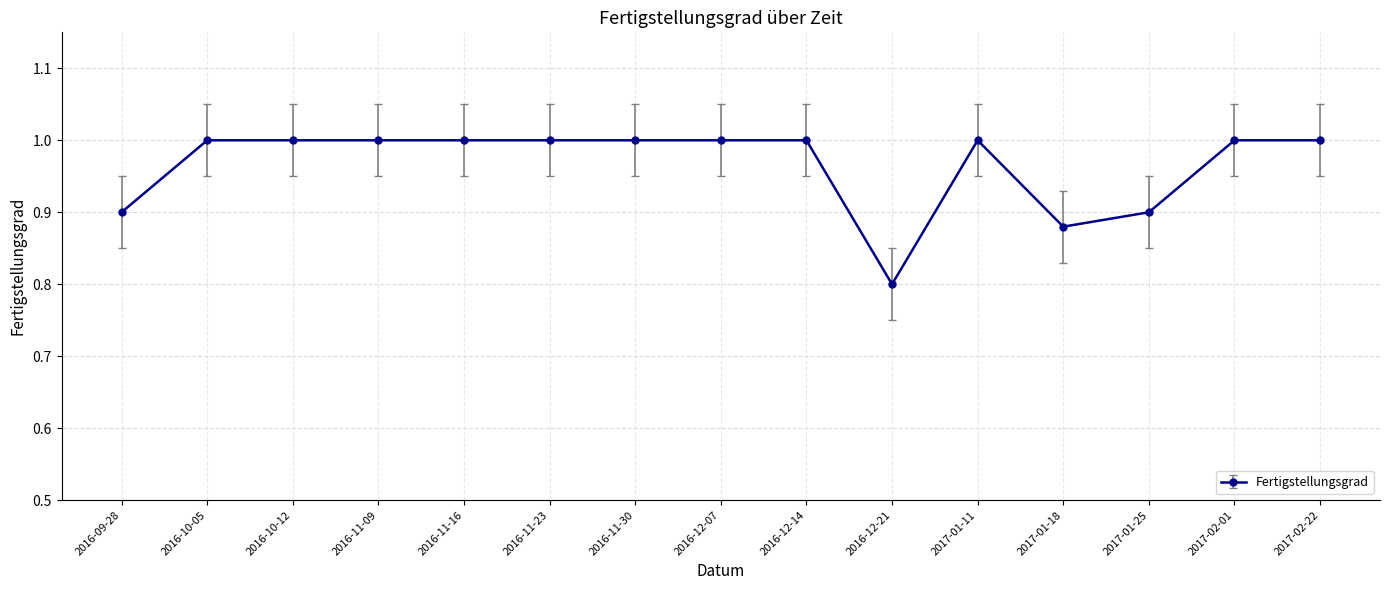

How many data points are less than 1?

4